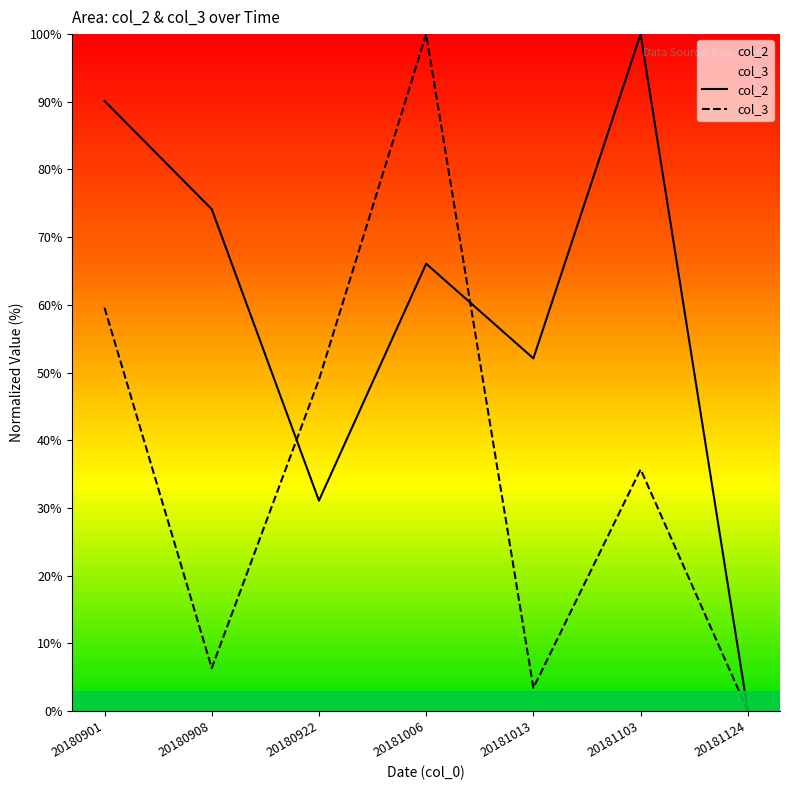

What is the difference between the col_3 values at 20180901 and 20181103?

23.9